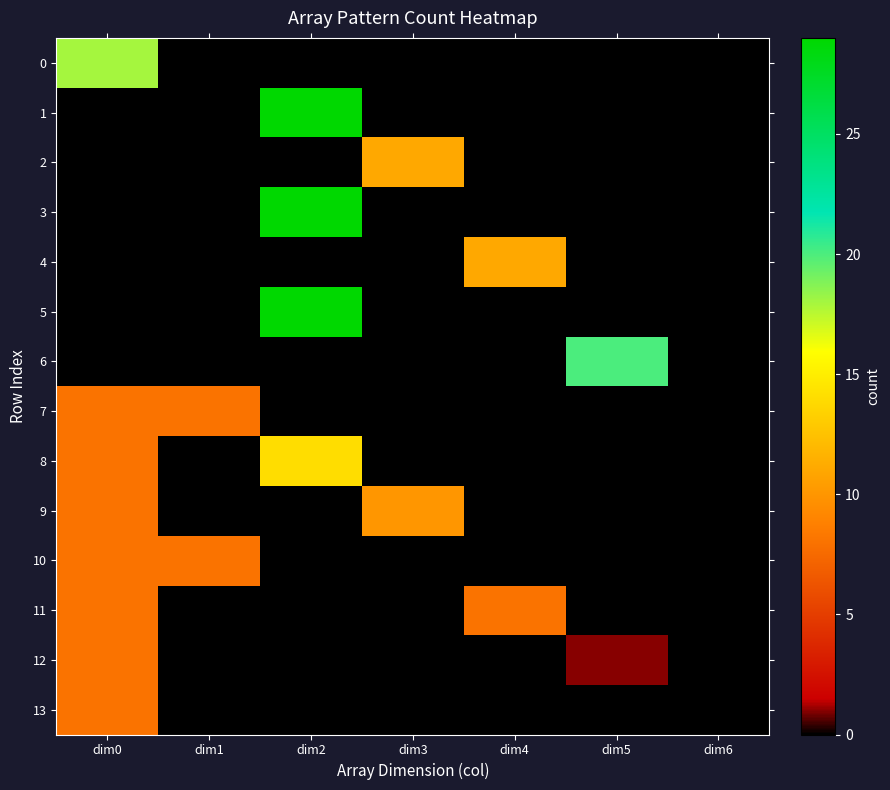

Which has a higher value, dim3 or dim1?

dim3